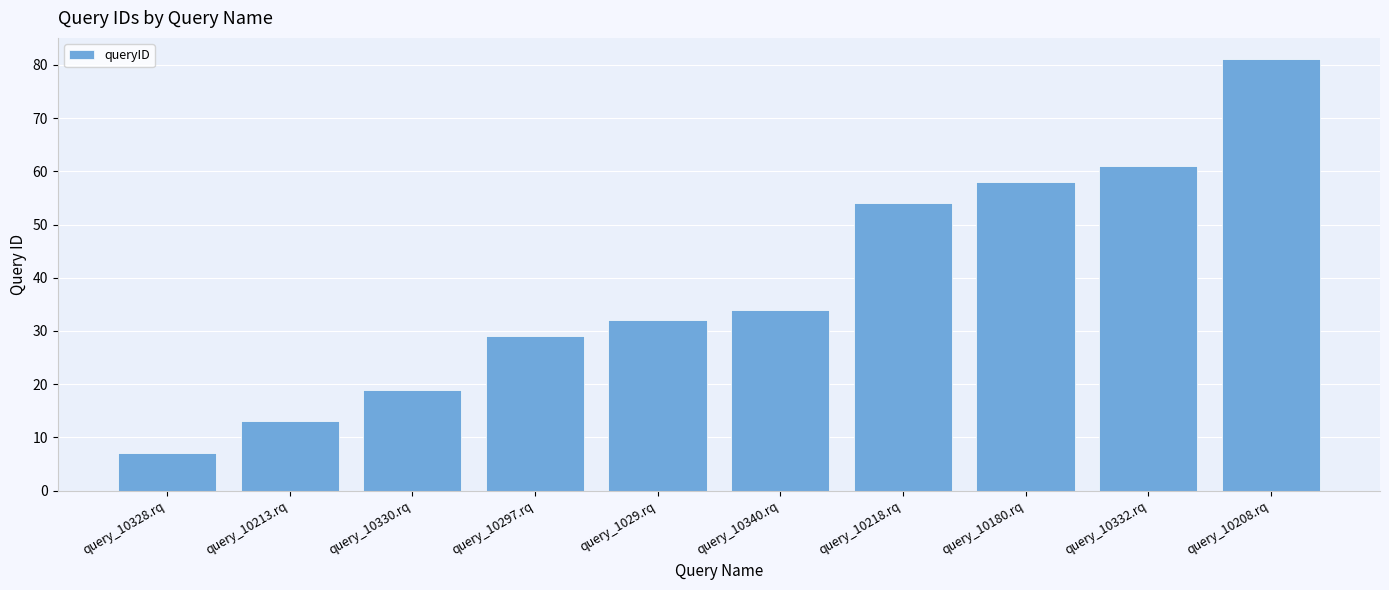

True or false: the data shows 10 at query_10328.rq.

False